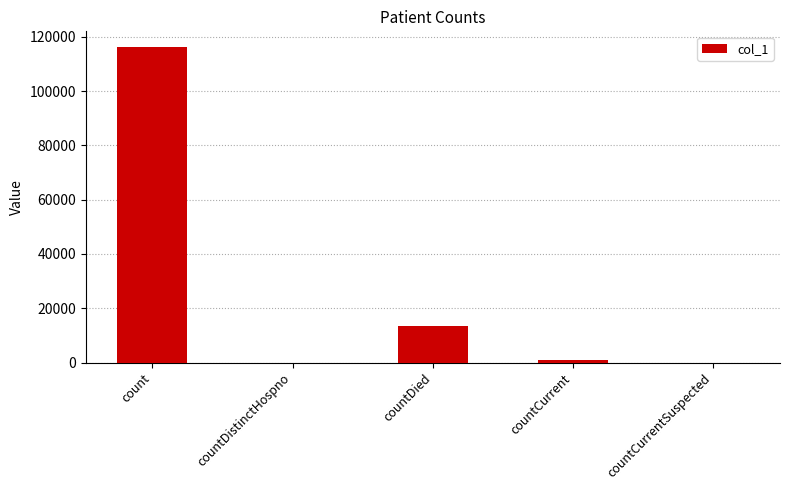

The chart shows a value of 57911 at count. True or false?

False